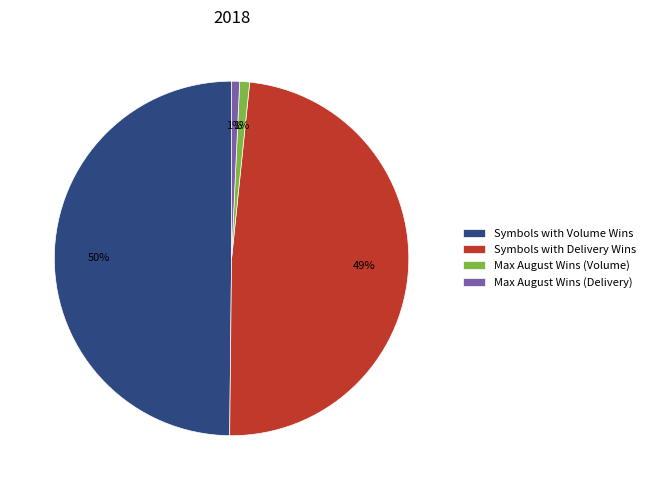

To the nearest percent, what percentage of the pie is Symbols with Delivery Wins?

49%